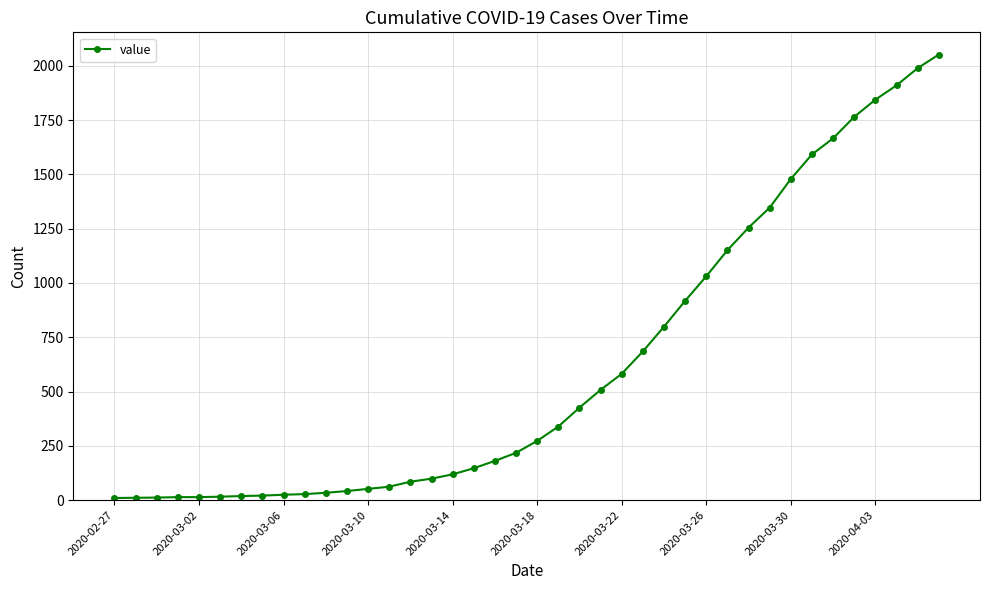

What is the difference between the second highest and minimum values?

1979